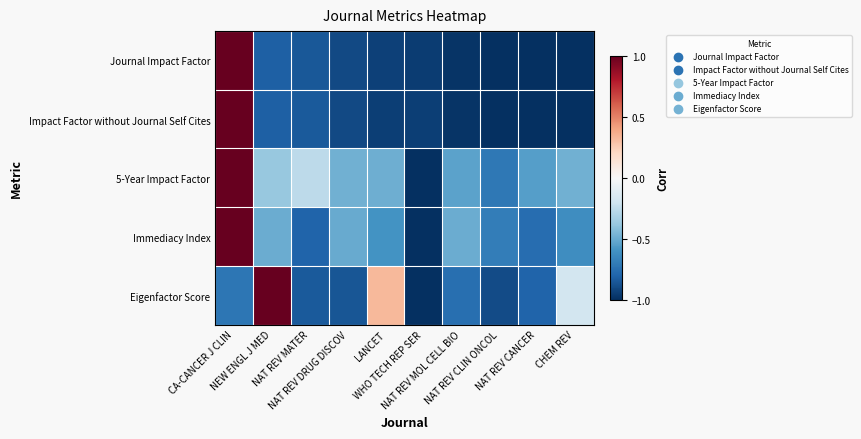

Rank the series at NAT REV MATER from lowest to highest value.

Journal Impact Factor, Eigenfactor Score, Impact Factor without Journal Self Cites, Immediacy Index, 5-Year Impact Factor